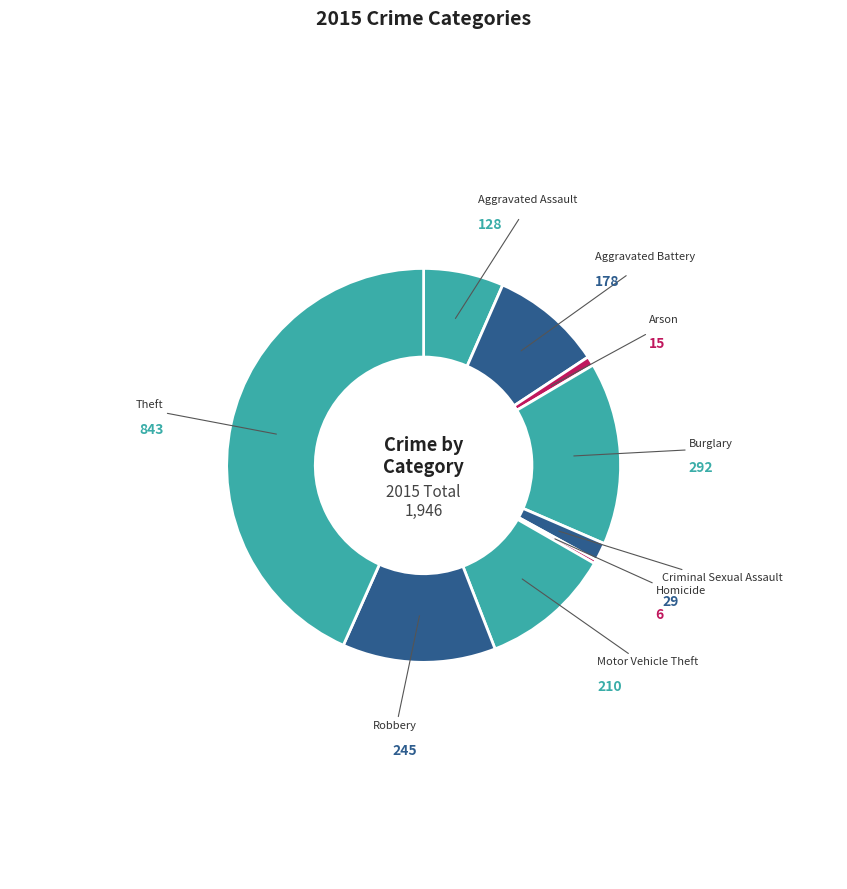

Count the number of slices in the pie.

9